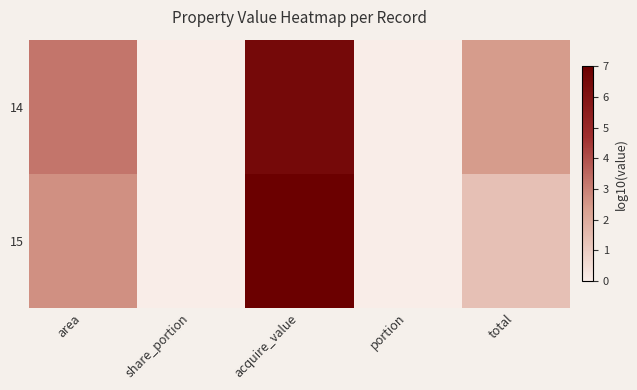

Which series has the largest range (max minus min)?

15